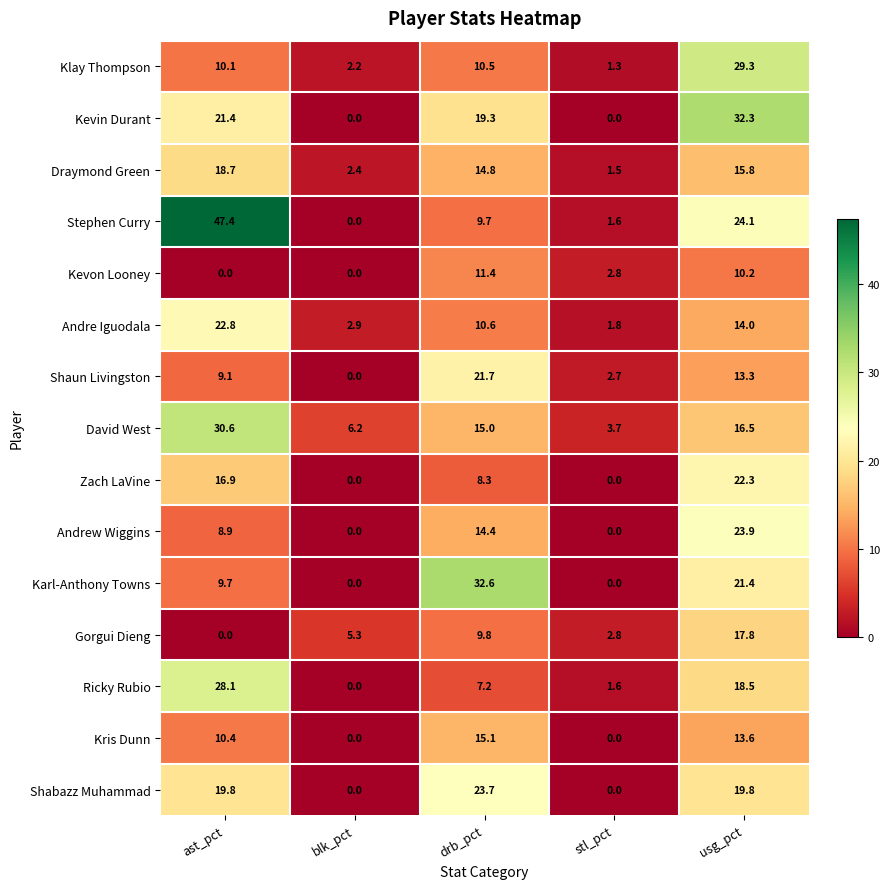

The Draymond Green series shows 18.7 at ast_pct. True or false?

True